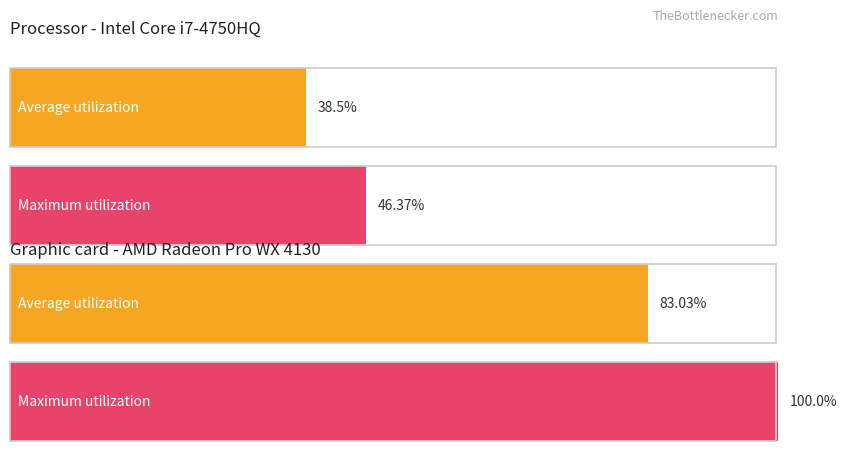

What are all the series names shown in the legend?

Average utilization, Maximum utilization